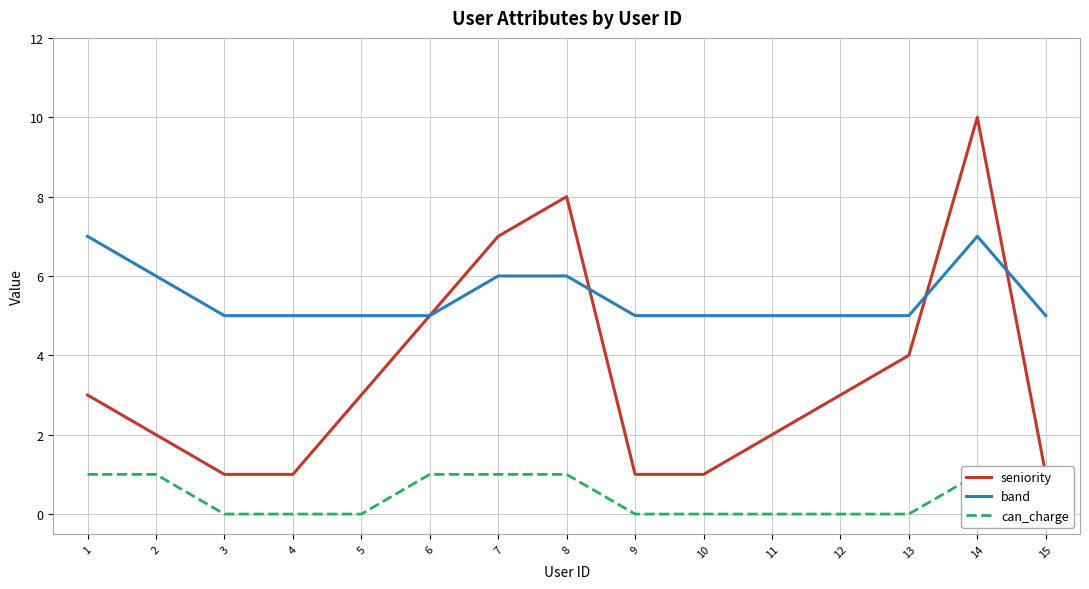

Reading left to right, extract all data points from this chart.

seniority: 1=3	2=2	3=1	4=1	5=3	6=5	7=7	8=8	9=1	10=1	11=2	12=3	13=4	14=10	15=1
band: 1=7	2=6	3=5	4=5	5=5	6=5	7=6	8=6	9=5	10=5	11=5	12=5	13=5	14=7	15=5
can_charge: 1=1	2=1	3=0	4=0	5=0	6=1	7=1	8=1	9=0	10=0	11=0	12=0	13=0	14=1	15=0